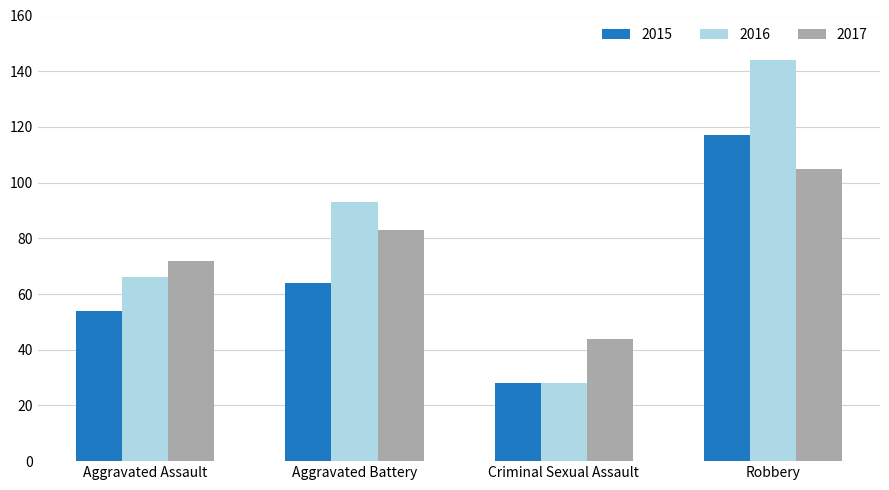

The value of 2015 at Criminal Sexual Assault is 28. True or false?

True